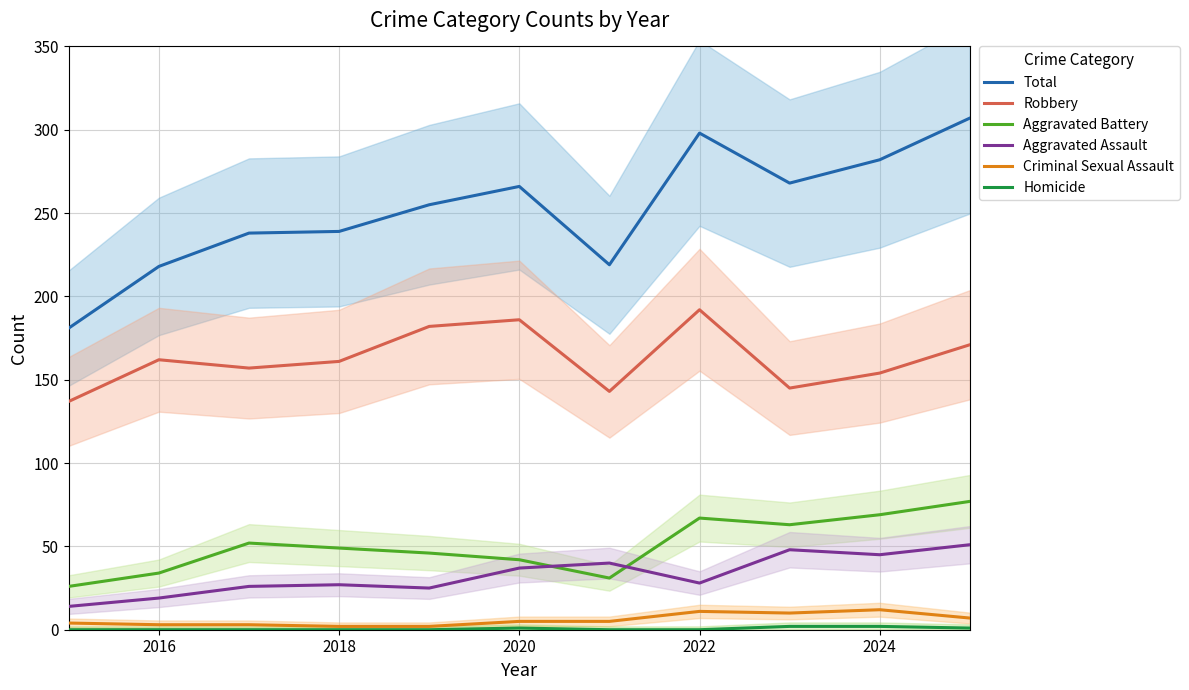

True or false: Aggravated Assault and Criminal Sexual Assault intersect in this chart.

False